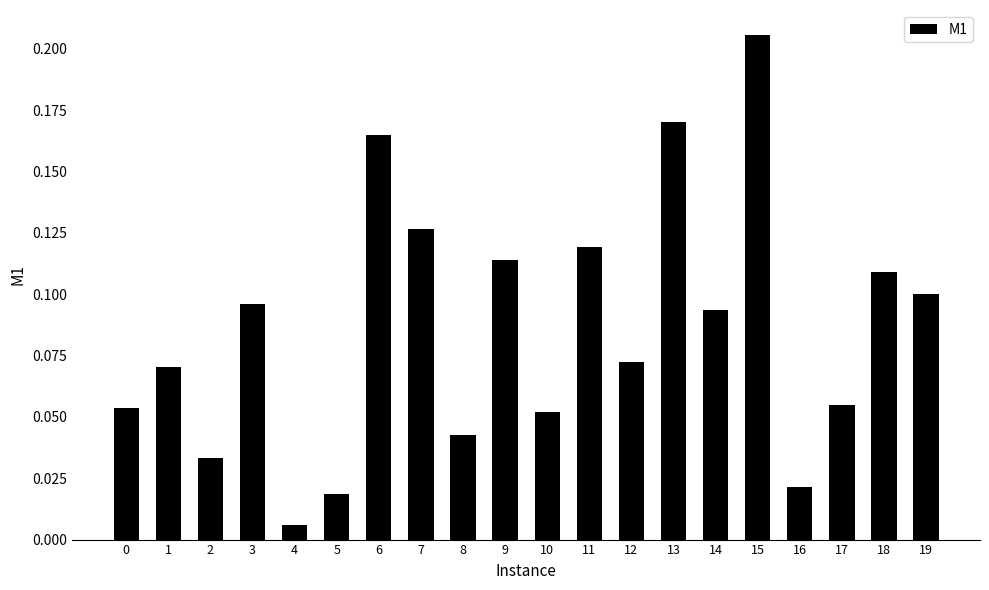

What is the sum of all values?

1.7